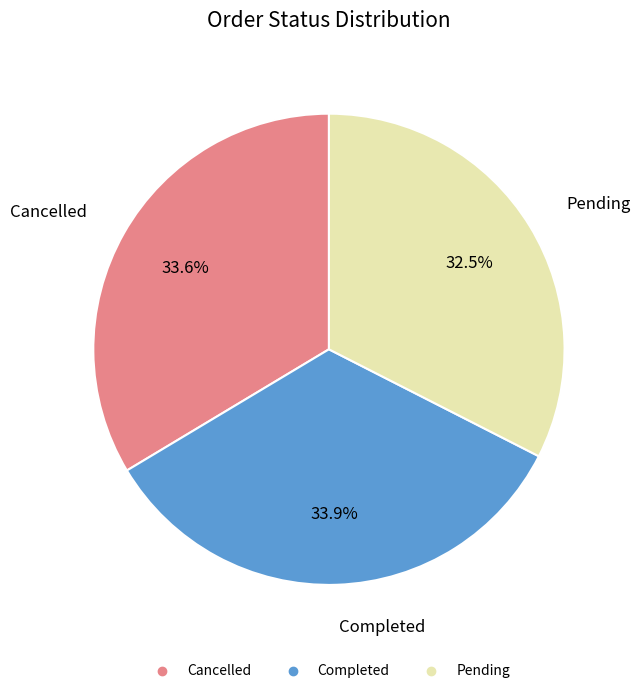

How much of the chart is everything except Pending?

67.5%